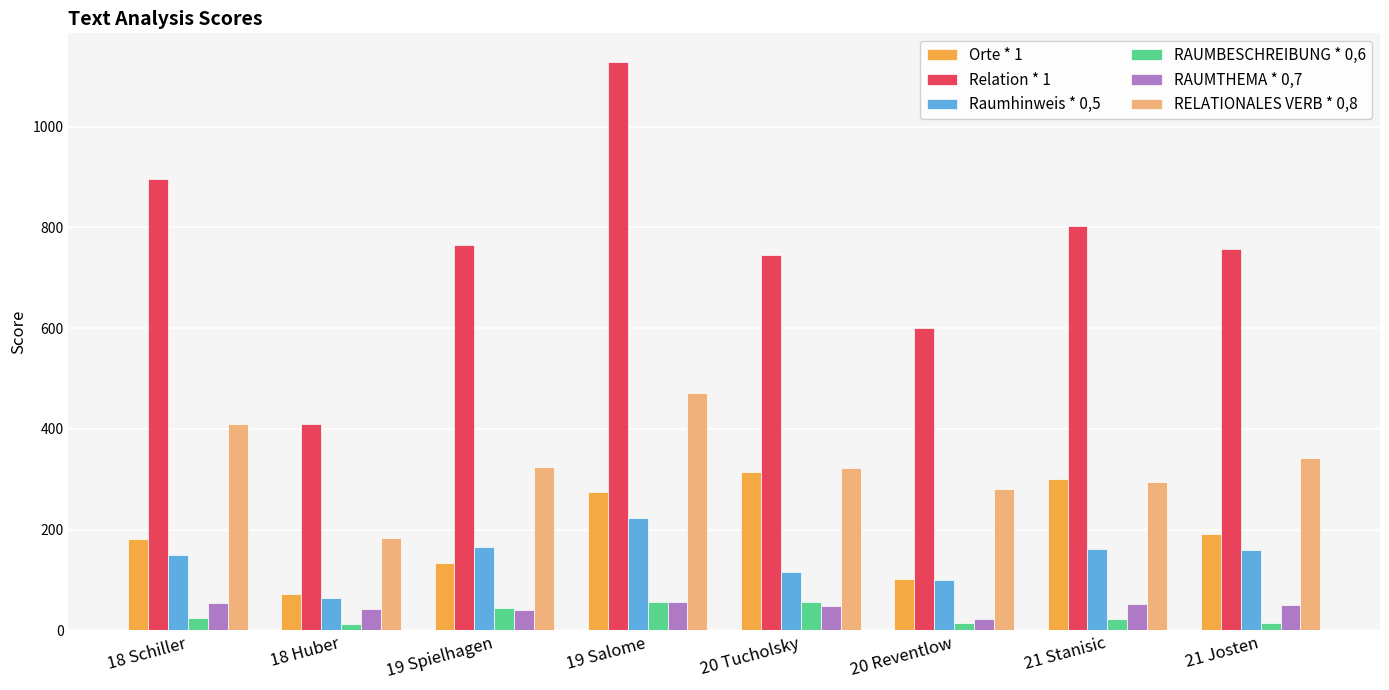

At which category is the sum across all series the highest?

19 Salome